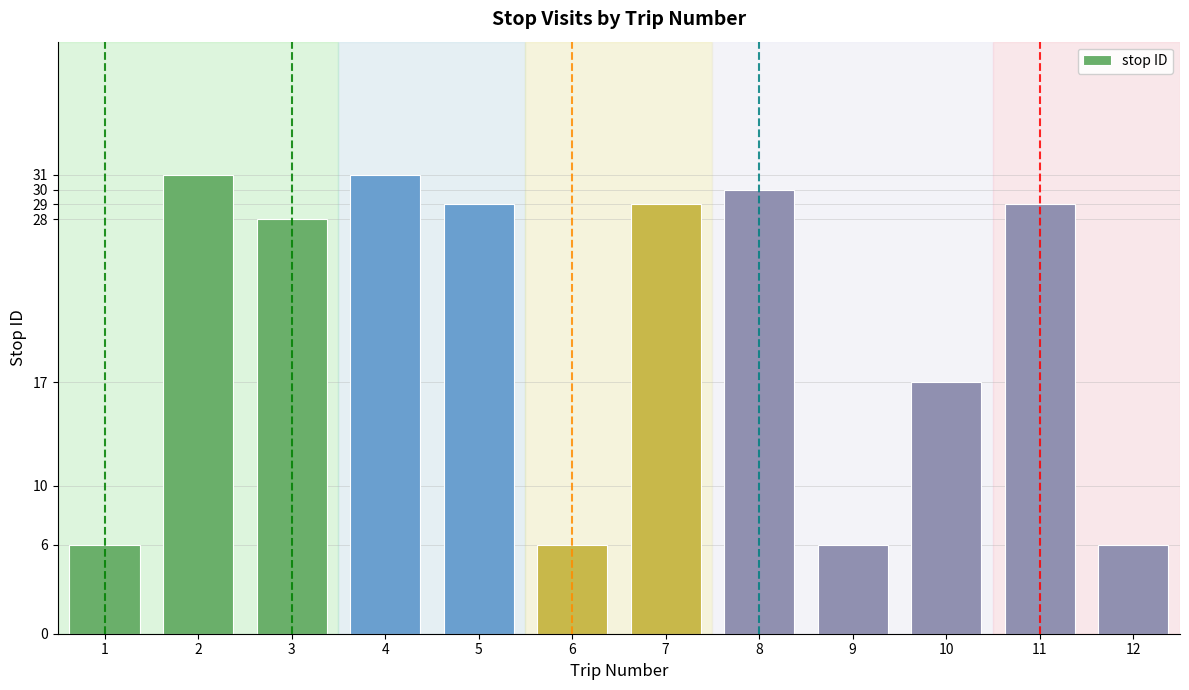

How many bars are there in total?

12